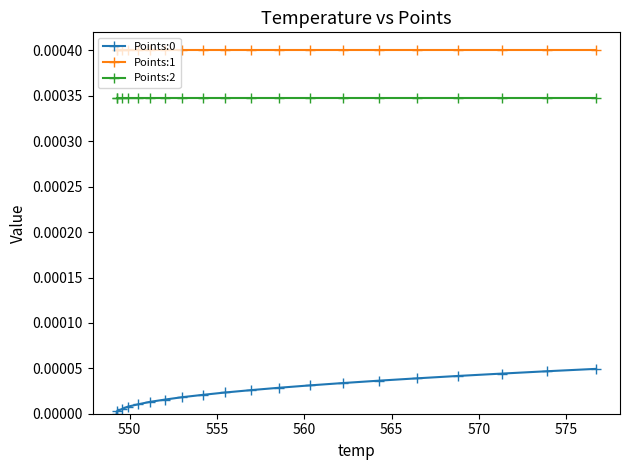

Which series has the largest total across all categories?

Points:1